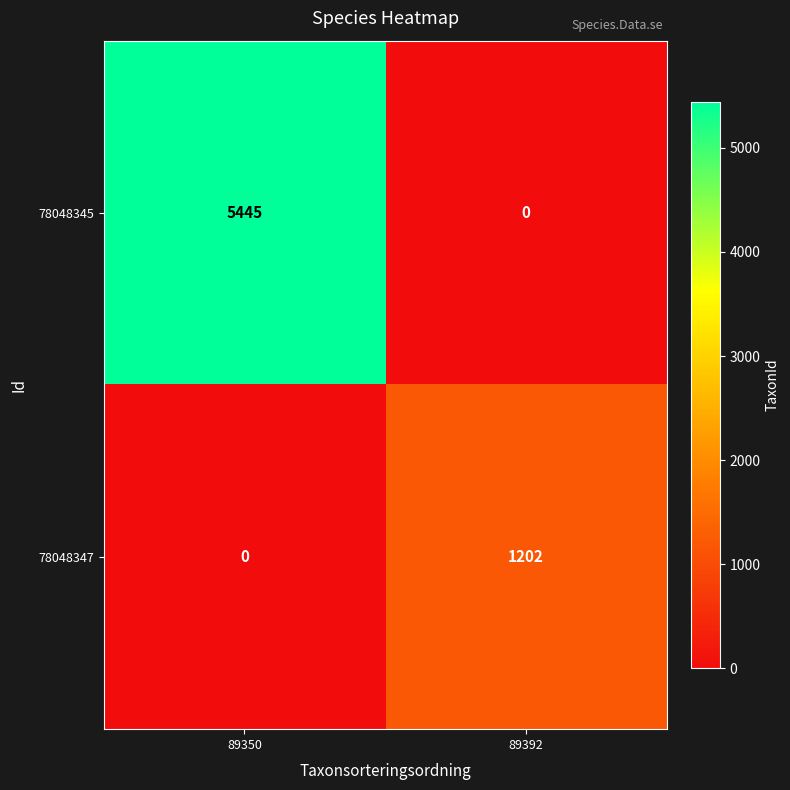

What is the highest value of the 78048345 series?

5445